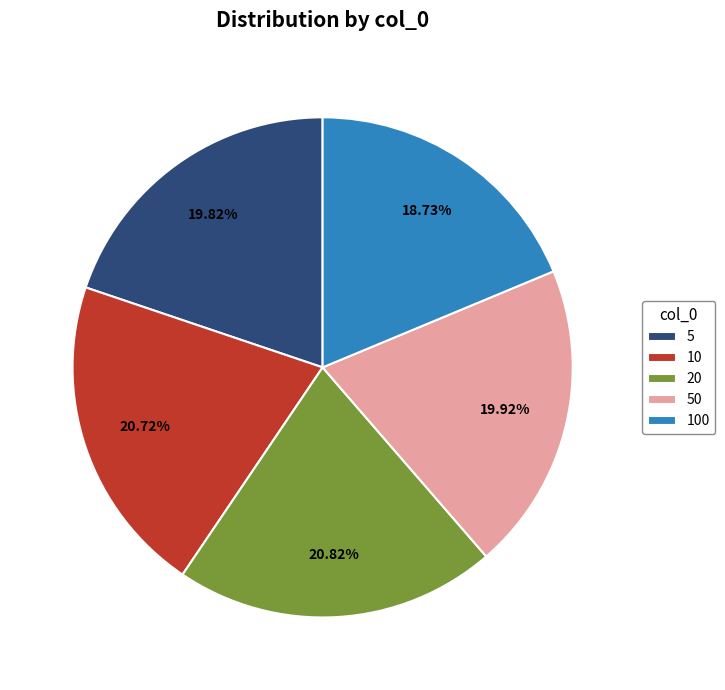

Combined, do 5 and 50 account for over 50%?

No